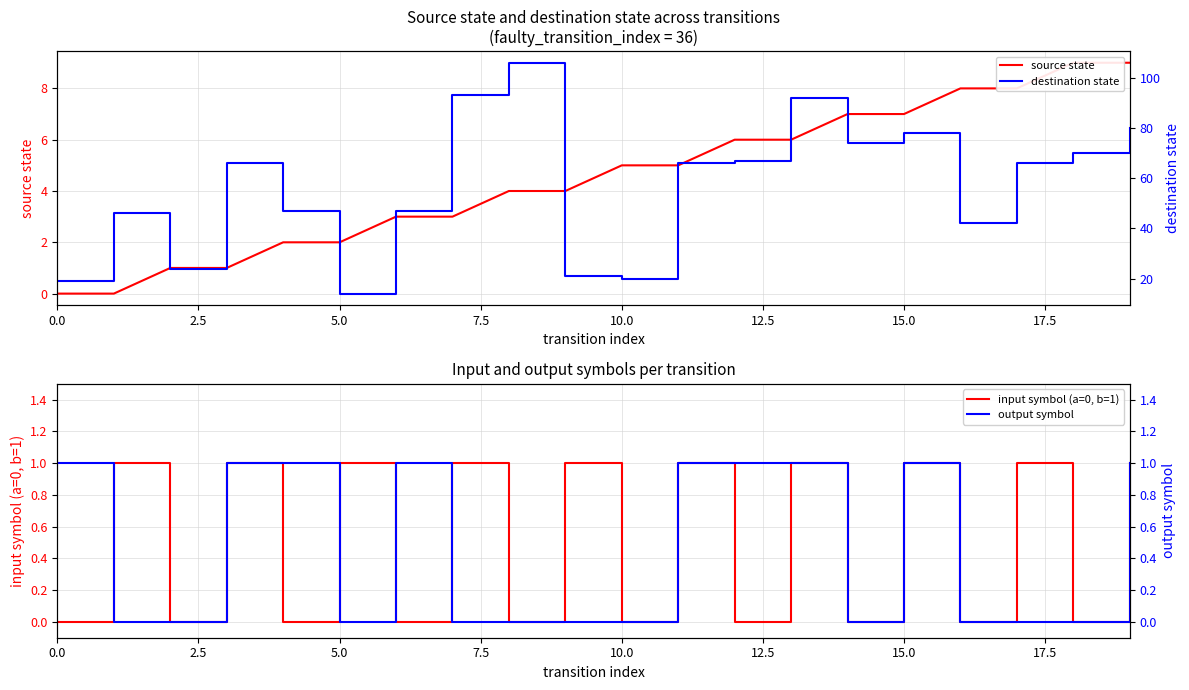

How many values in the output symbol series exceed 0?

9